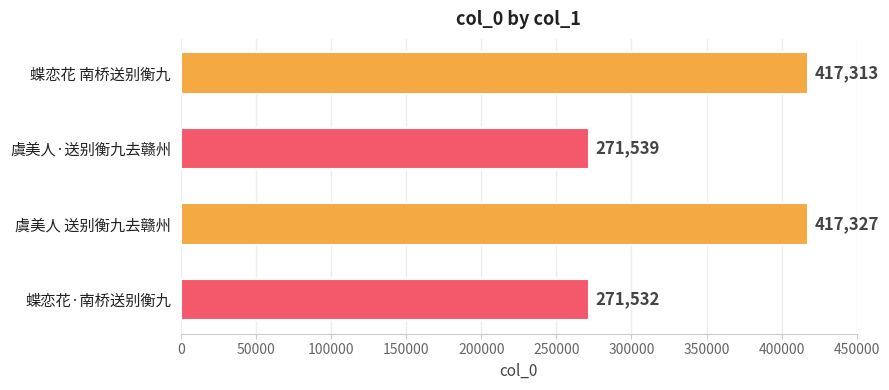

What is the sum of all values?

1377711